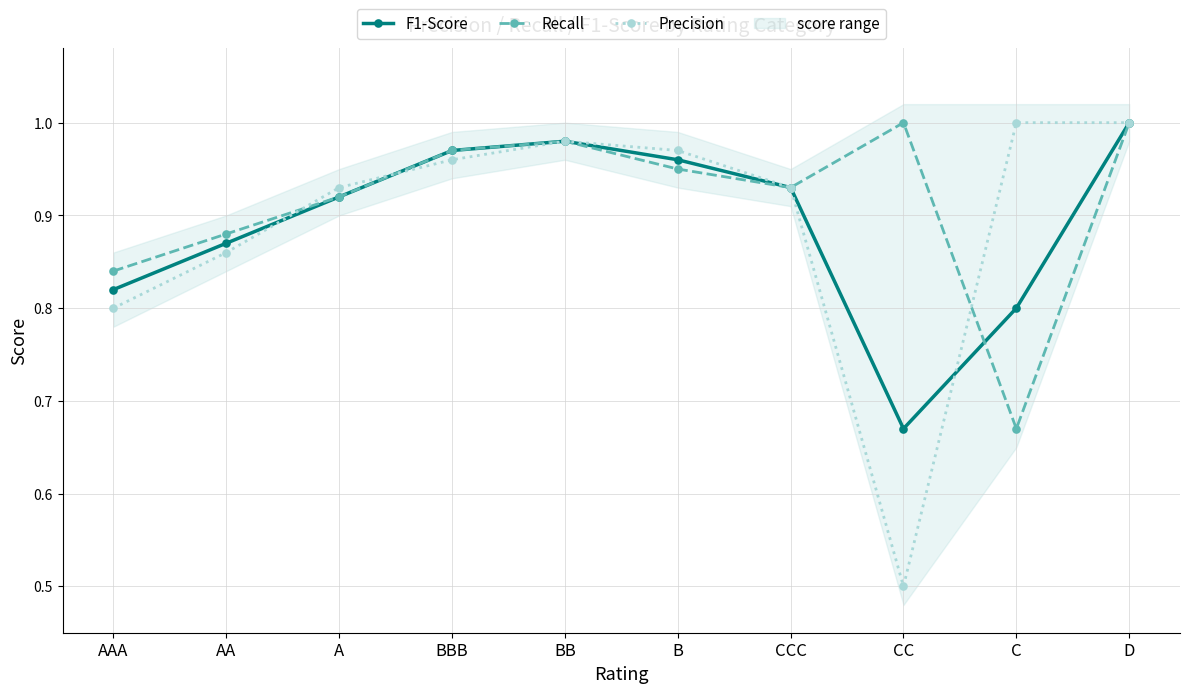

How many lines are shown in the chart?

3